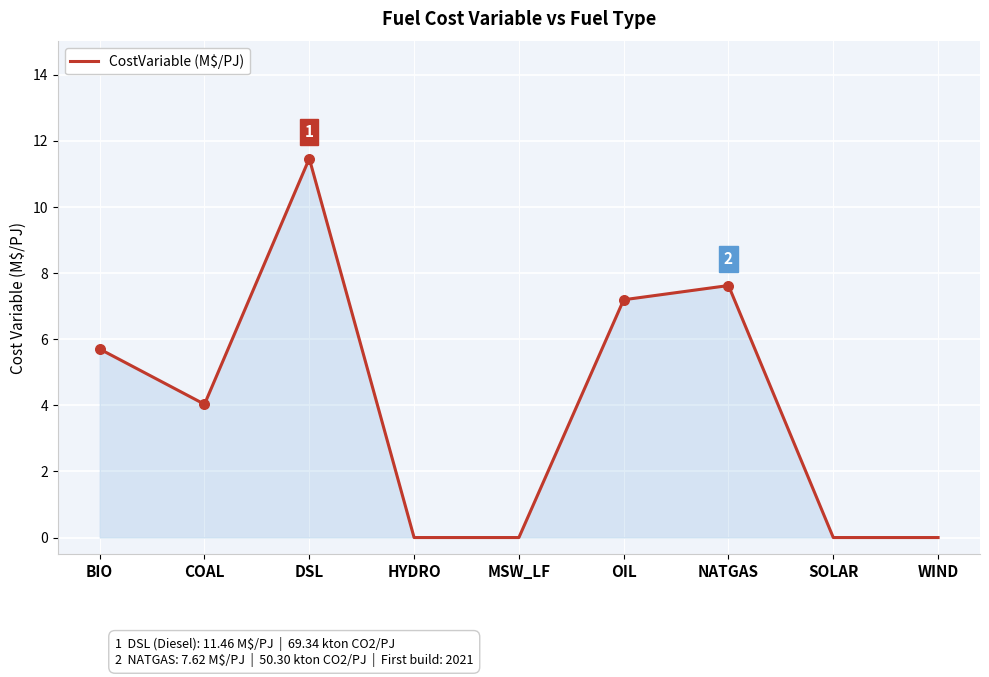

Which has a higher value, NATGAS or COAL?

NATGAS